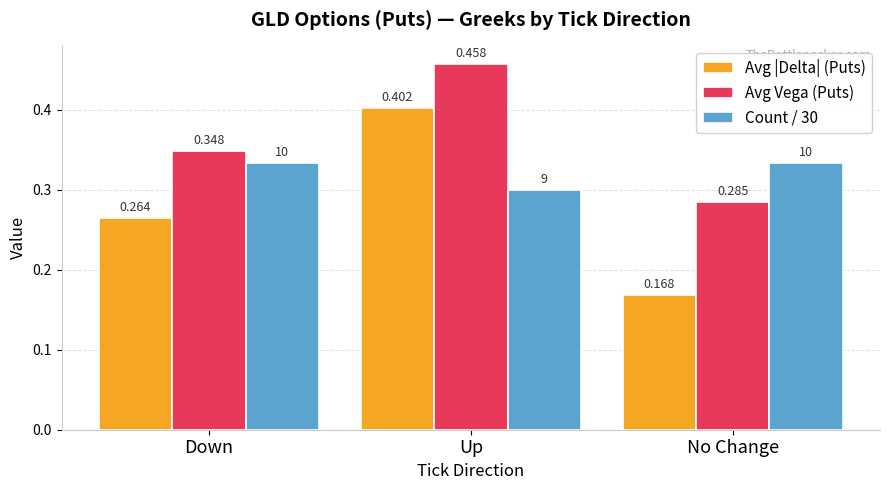

Rank the categories by Avg |Delta| (Puts) value from highest to lowest.

Up, Down, No Change